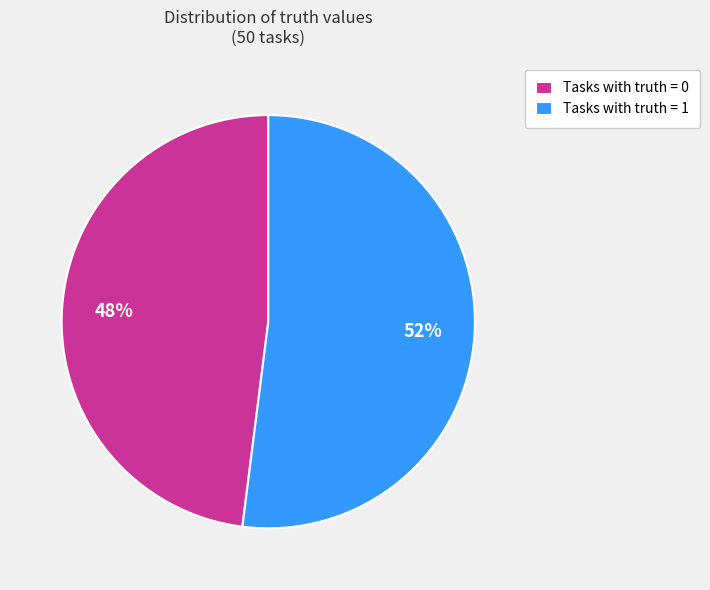

To the nearest percent, what is the average slice percentage?

50%